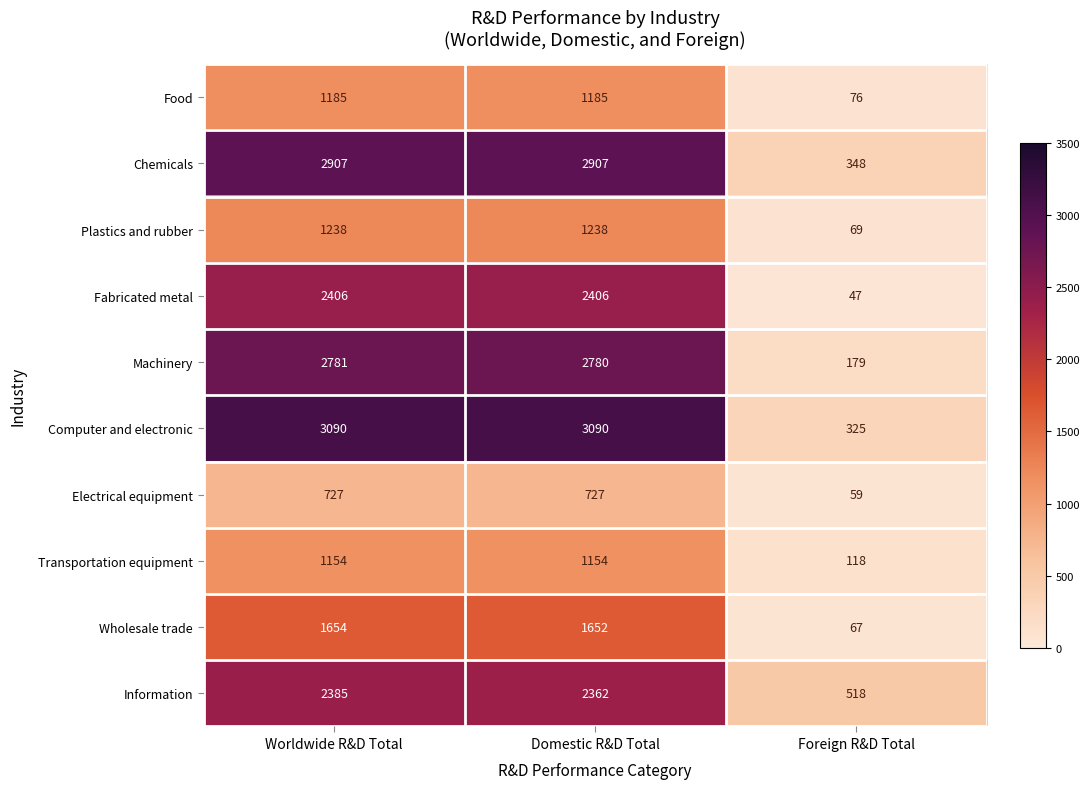

What is the difference between the maximum and minimum values in the Wholesale trade series?

1587